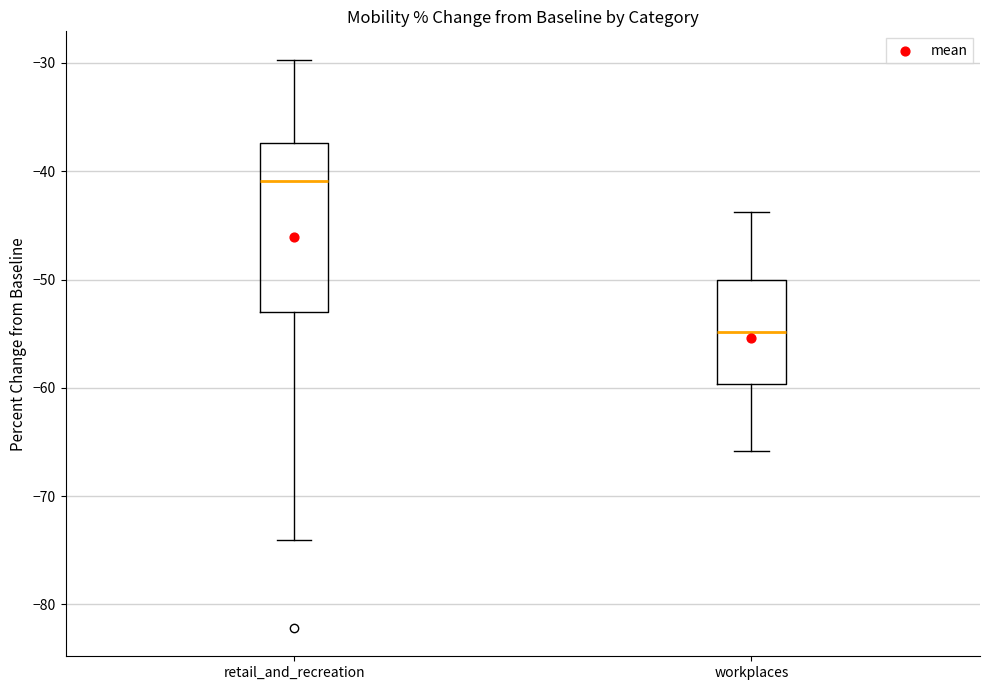

Where is the upper edge of the box for workplaces on the y-axis? The values are not printed on the chart, so give them approximately, as read against the axis.

-50